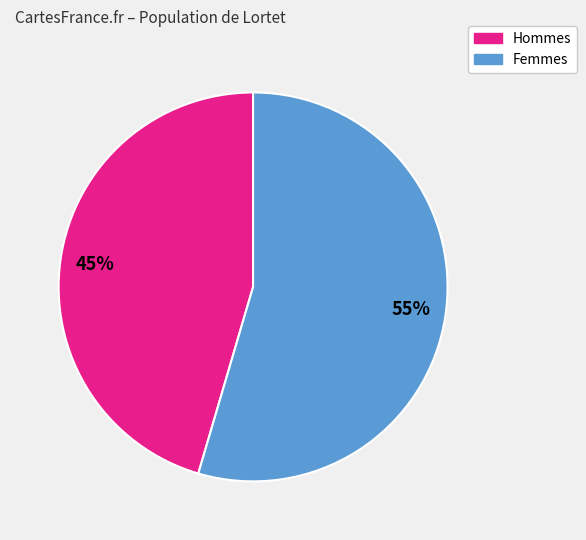

Rank the categories by value from lowest to highest.

Hommes, Femmes